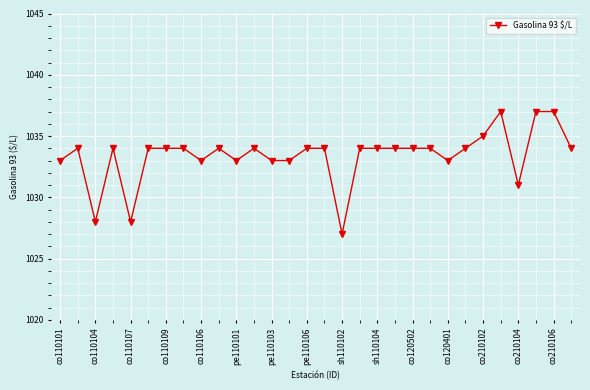

What is the difference between the second highest and minimum values?

10